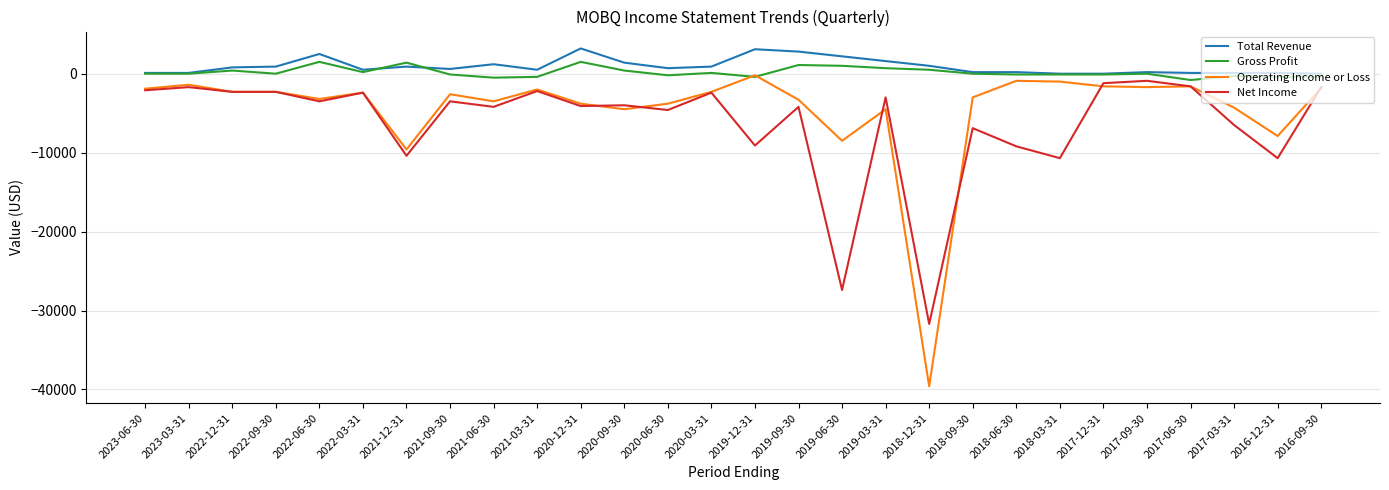

The value of Gross Profit at 2018-09-30 is 0. True or false?

True